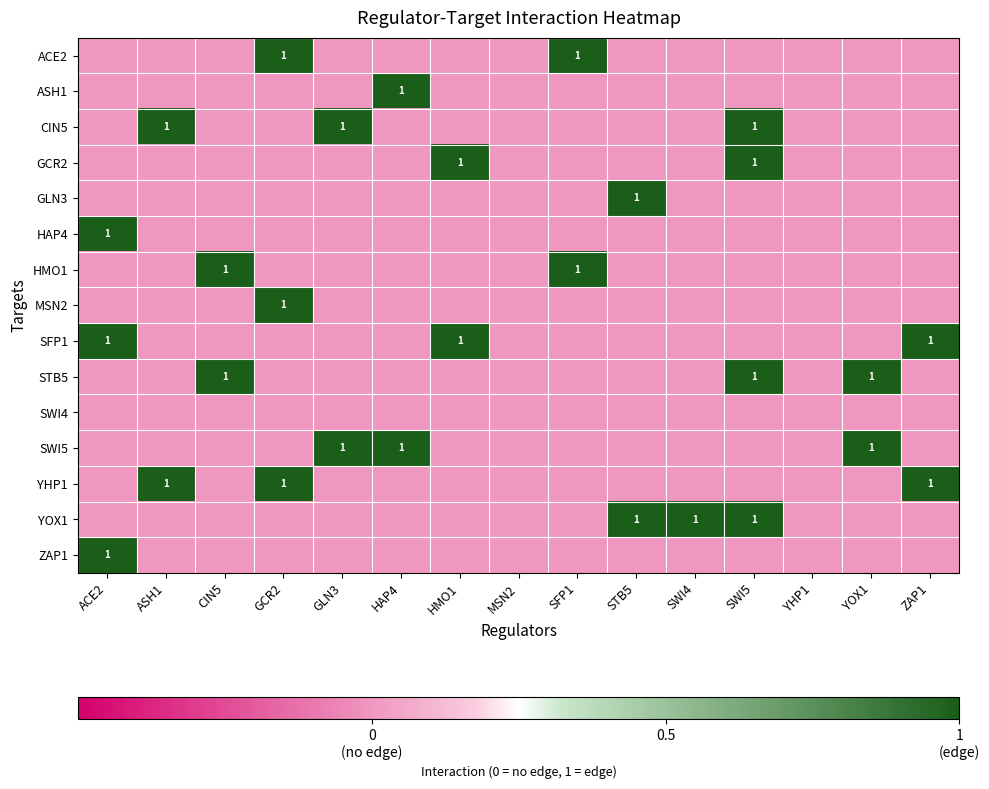

The value of ZAP1 at ACE2 is 1. True or false?

True